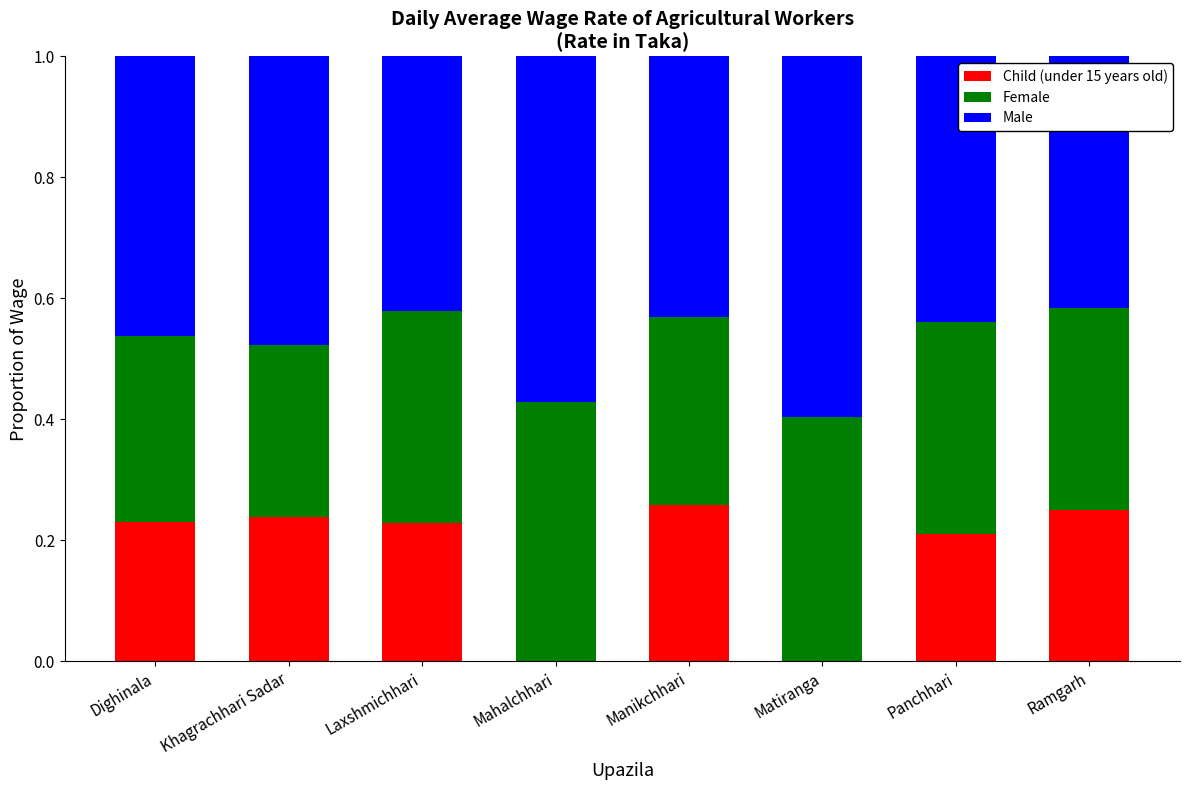

What is the total value across all series at Dighinala?

1.0